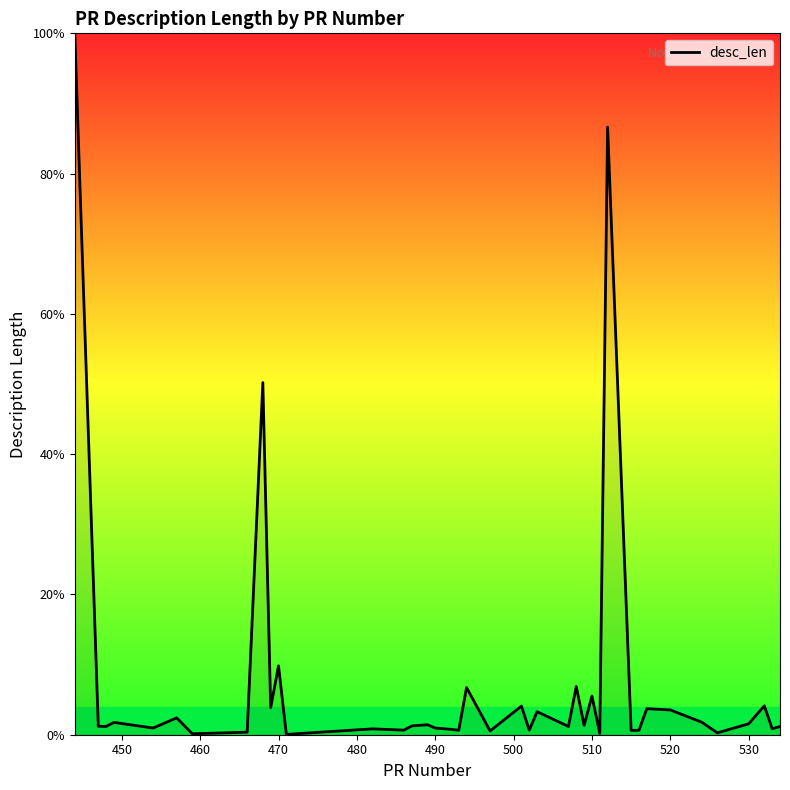

What is the difference between the maximum and minimum values?

99.9